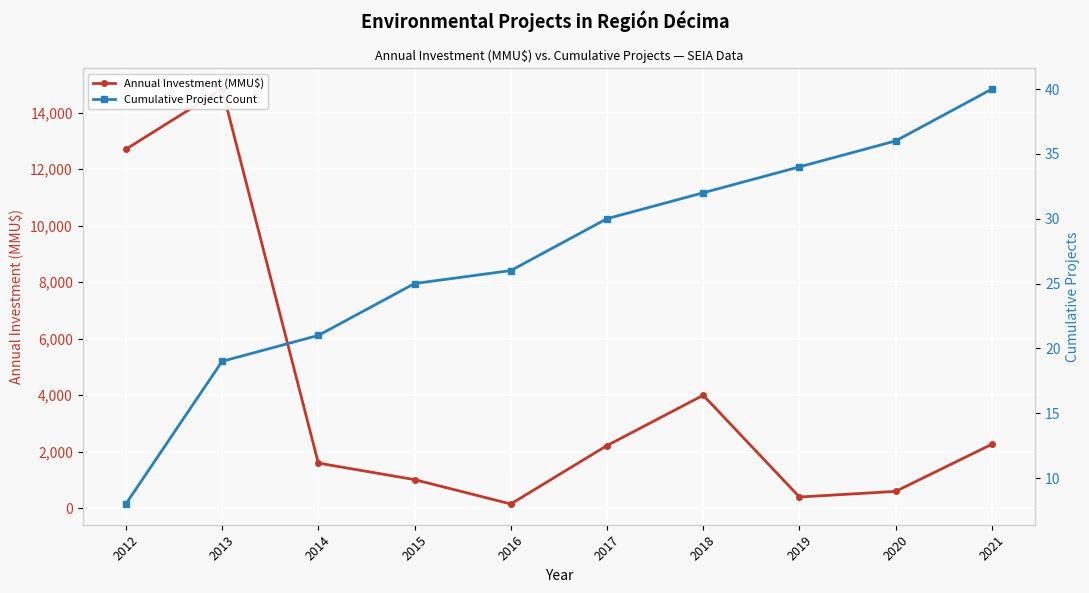

True or false: Cumulative Project Count and Annual Investment (MMU$) cross at least once.

False